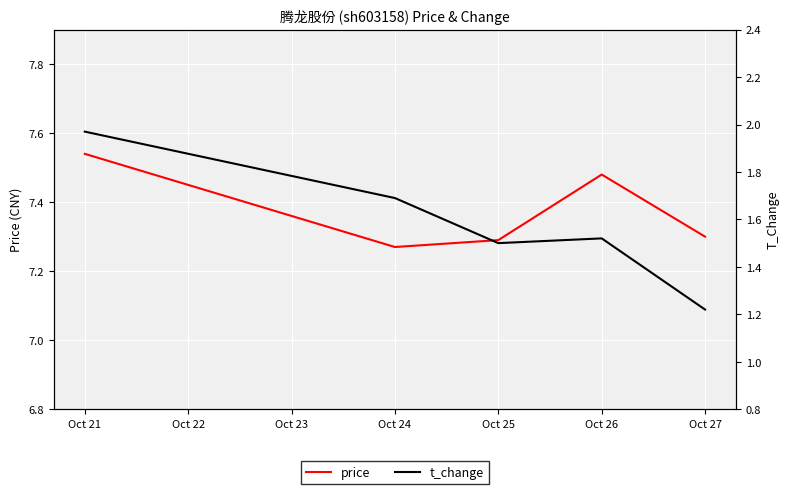

Is it true that t_change equals 3.0 at Oct 21?

False